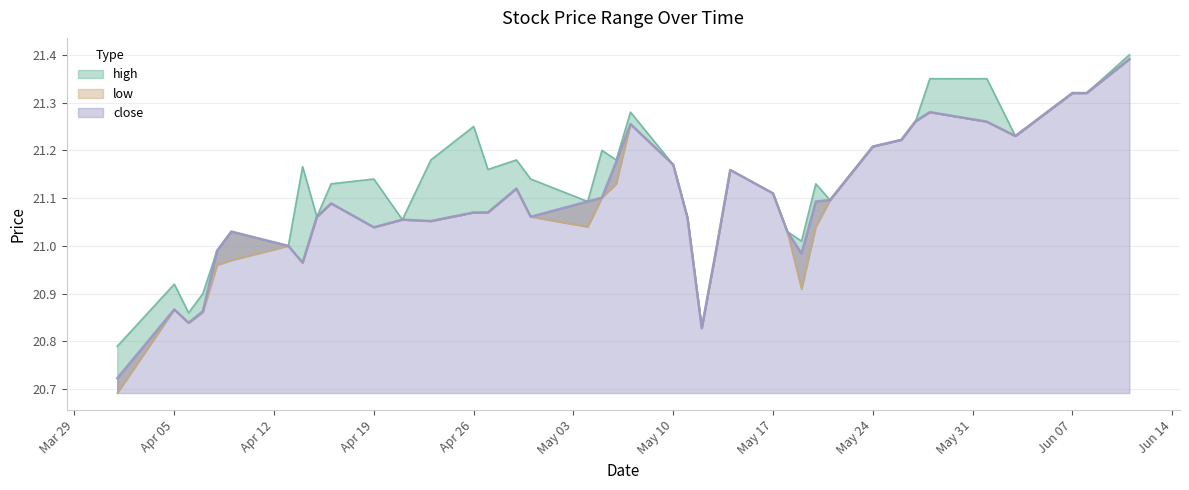

True or false: low and close cross at least once.

False